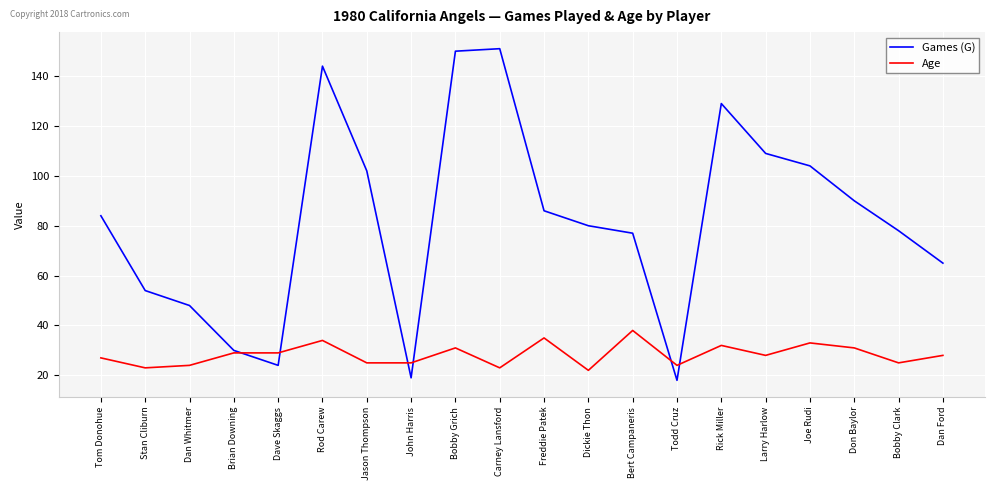

What is the average value of the Games (G) series?

82